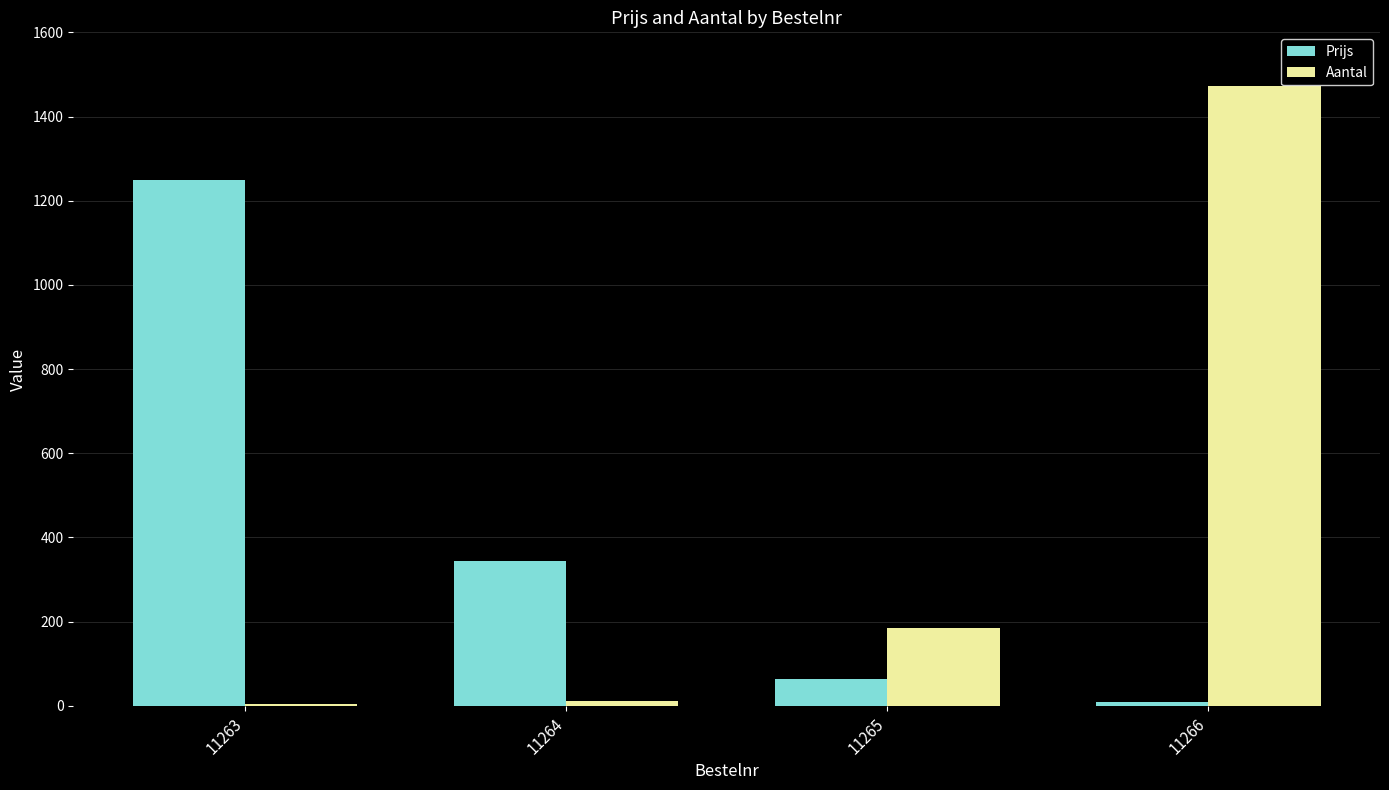

Which label corresponds to the largest value in the chart?

11266